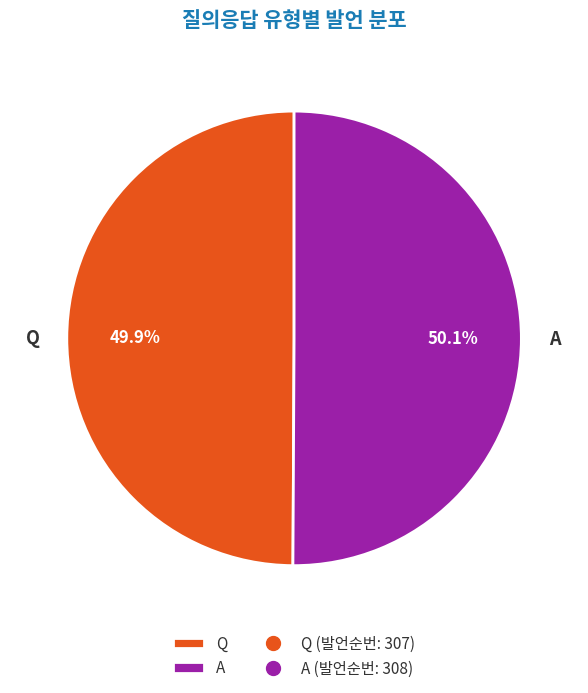

To the nearest percent, what portion does A represent?

50%